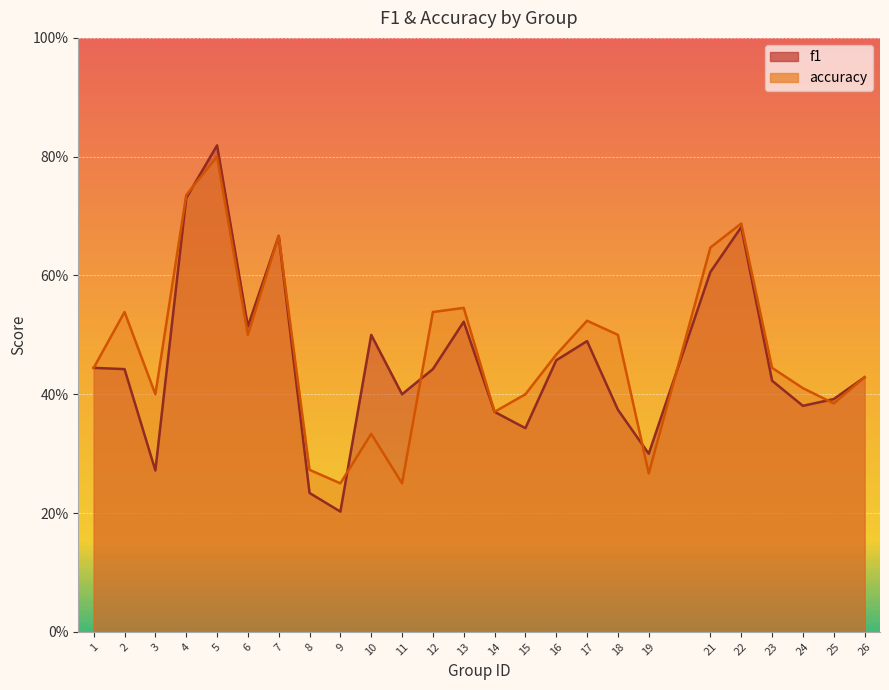

Between which two adjacent categories do accuracy and f1 first intersect?

4 and 5